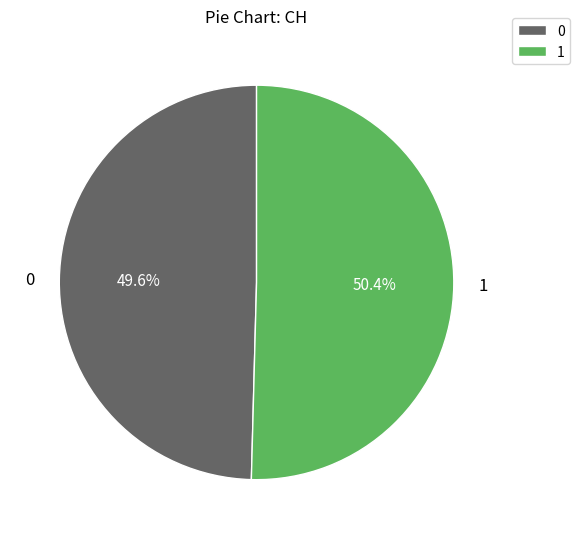

What percentage is NOT represented by 0?

50.4%